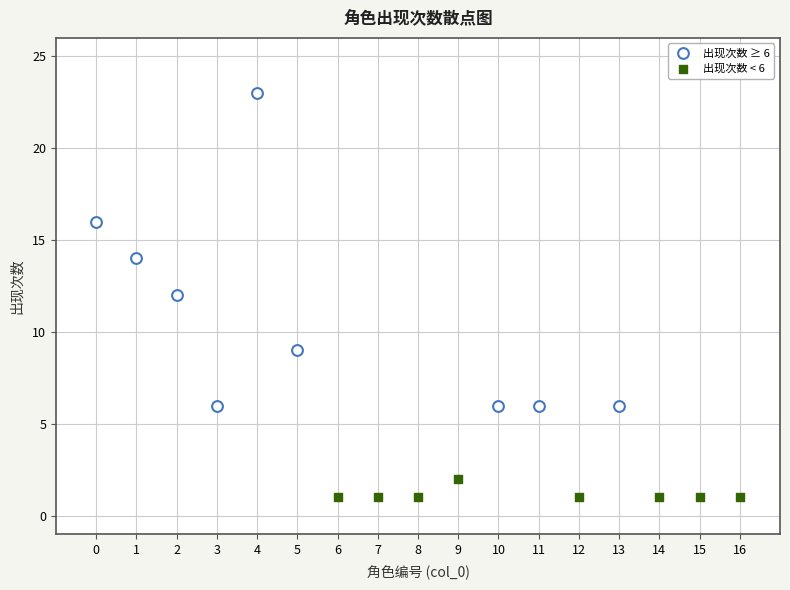

Which series contains the lowest Y value?

出现次数 < 6